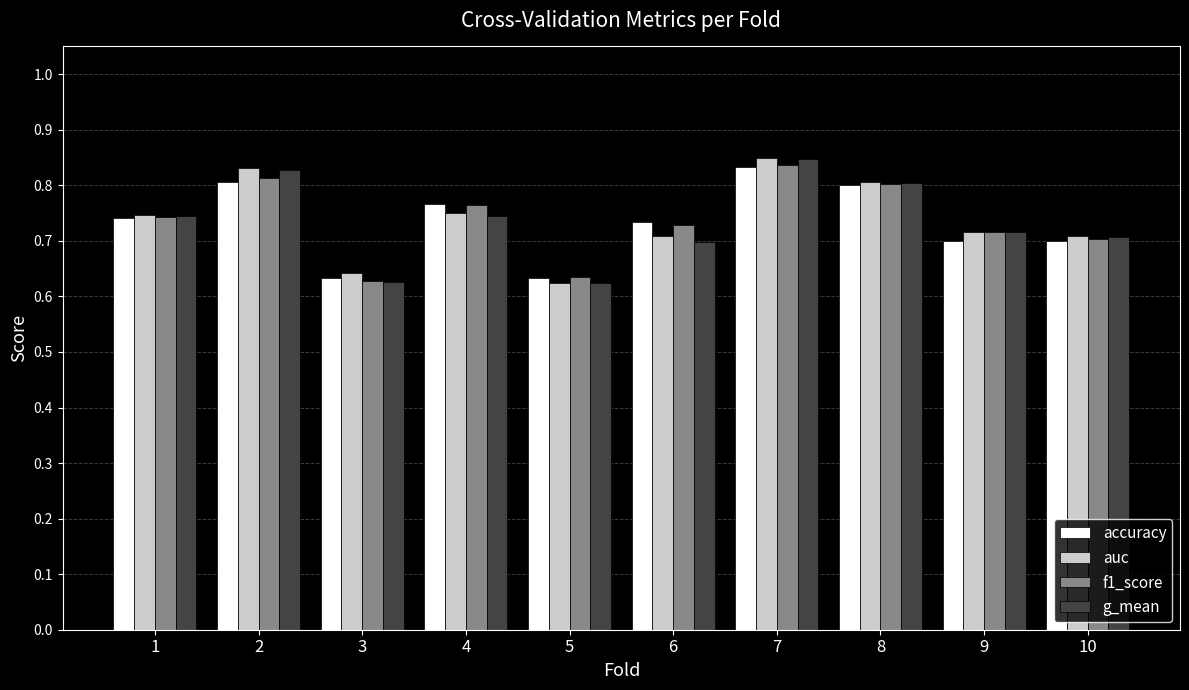

At how many categories does at least one series exceed 0?

10